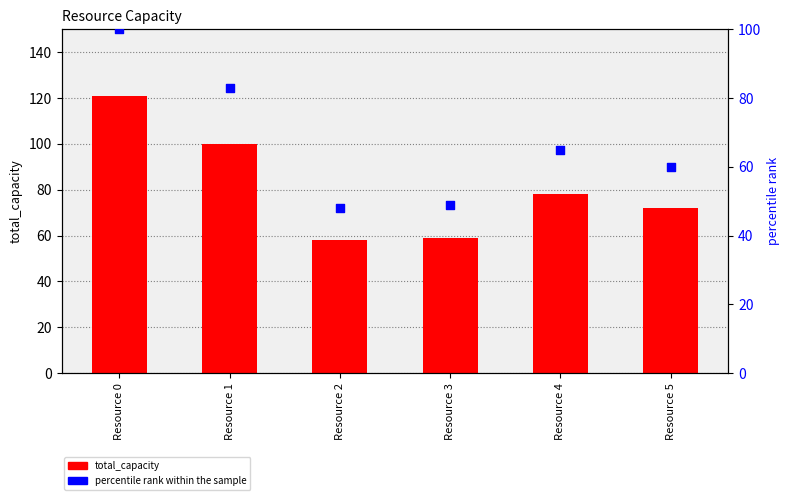

At which category is the sum across all series the highest?

Resource 0